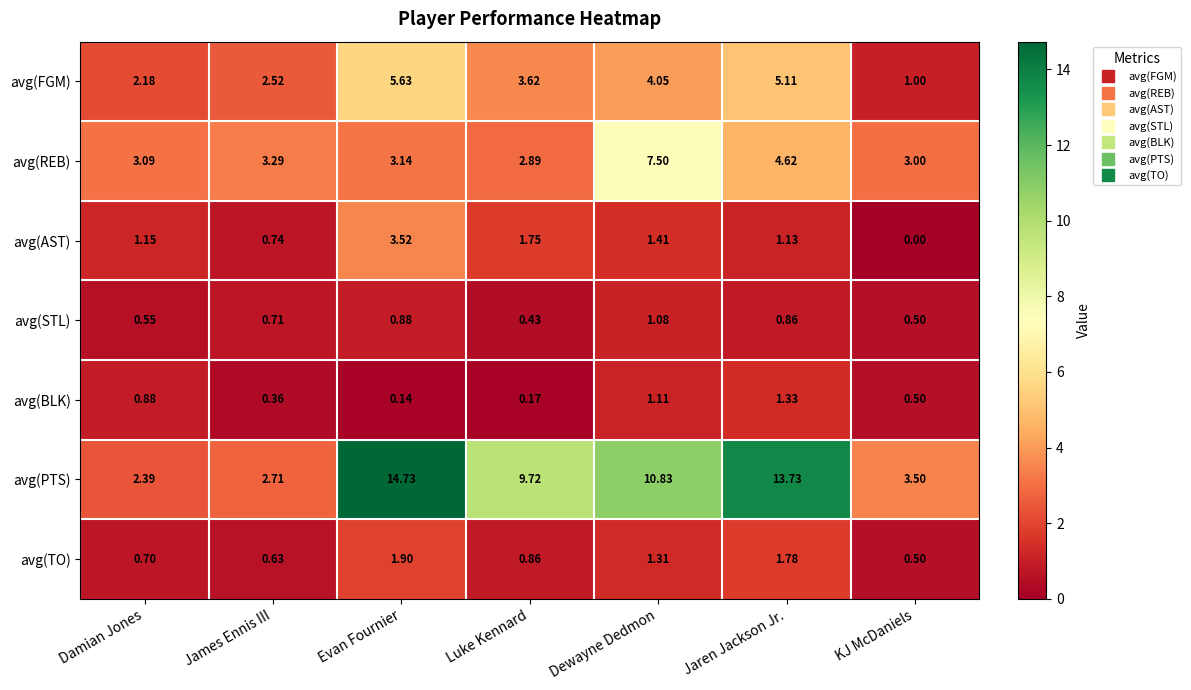

Which category has the lowest value across all series?

KJ McDaniels